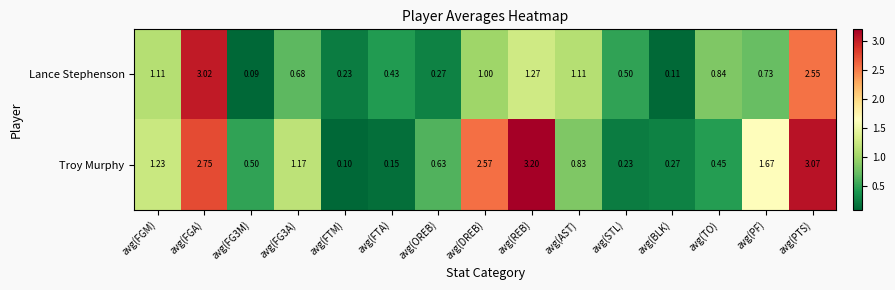

Which category has the highest value in the Lance Stephenson series?

avg(FGA)